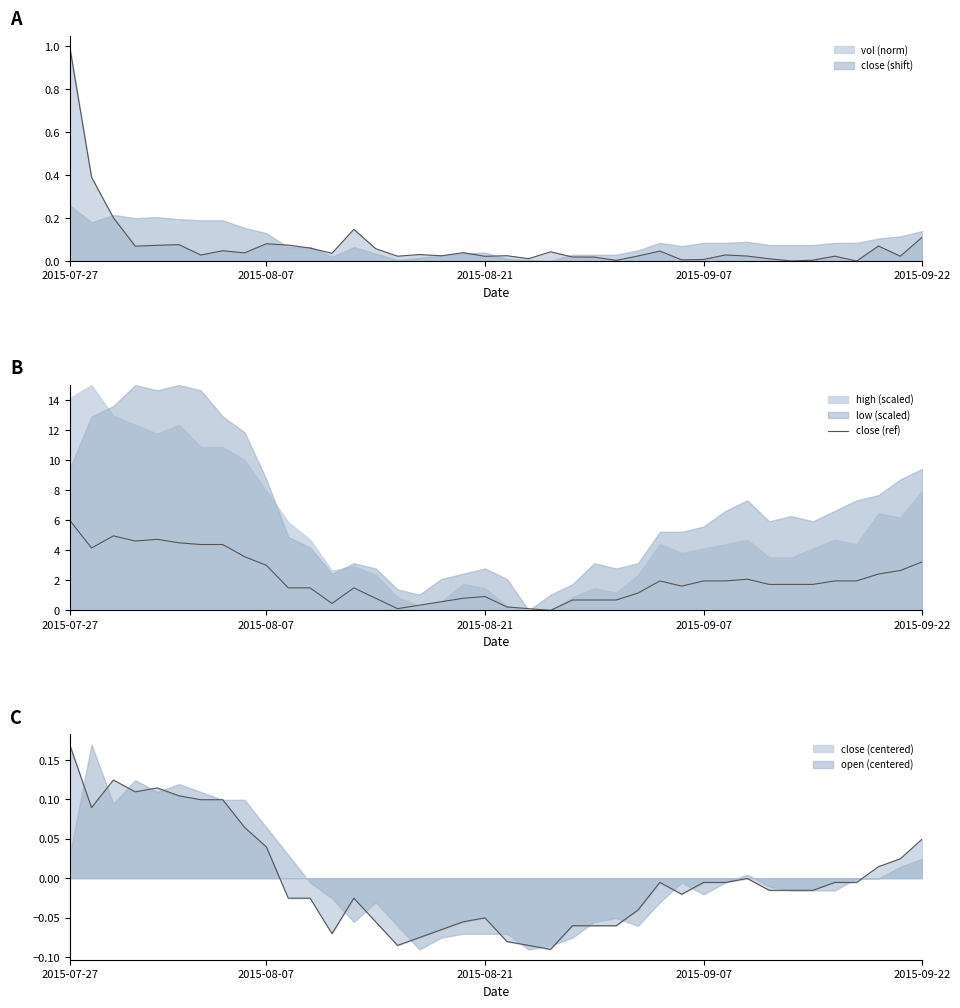

At which category does the chart reach its peak across all series?

2015-07-27